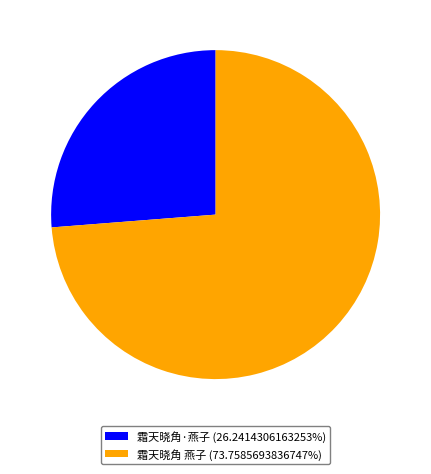

Is 霜天晓角·燕子 (26.2414306163253%) the majority of the pie?

No